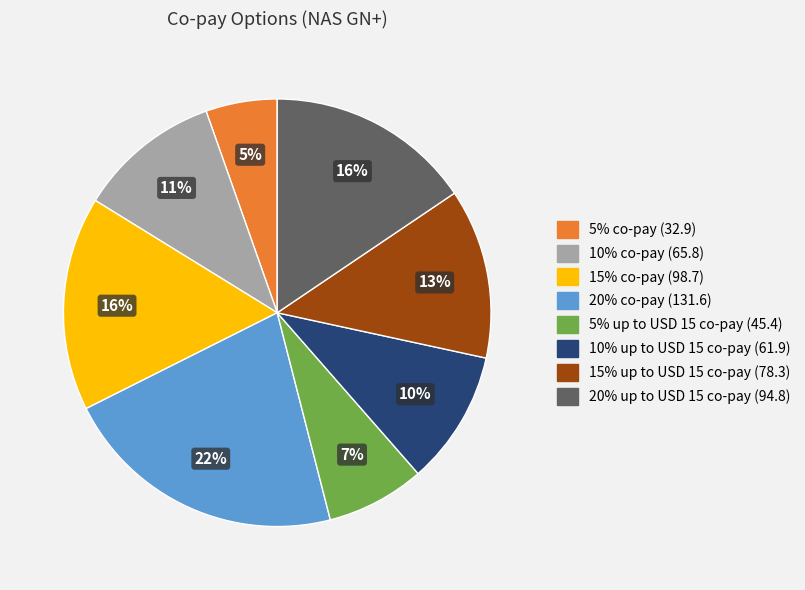

Does any single category account for the majority?

No